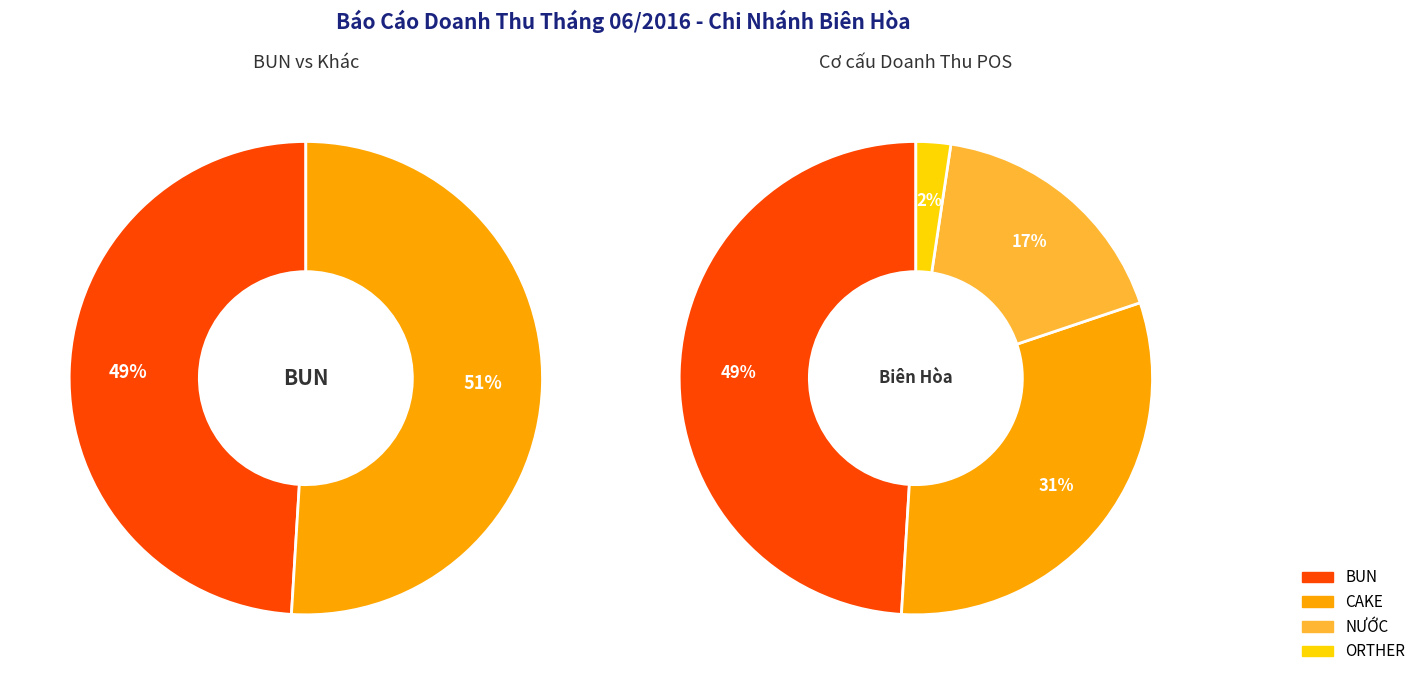

Is it true that ORTHER is 1% of the pie?

False